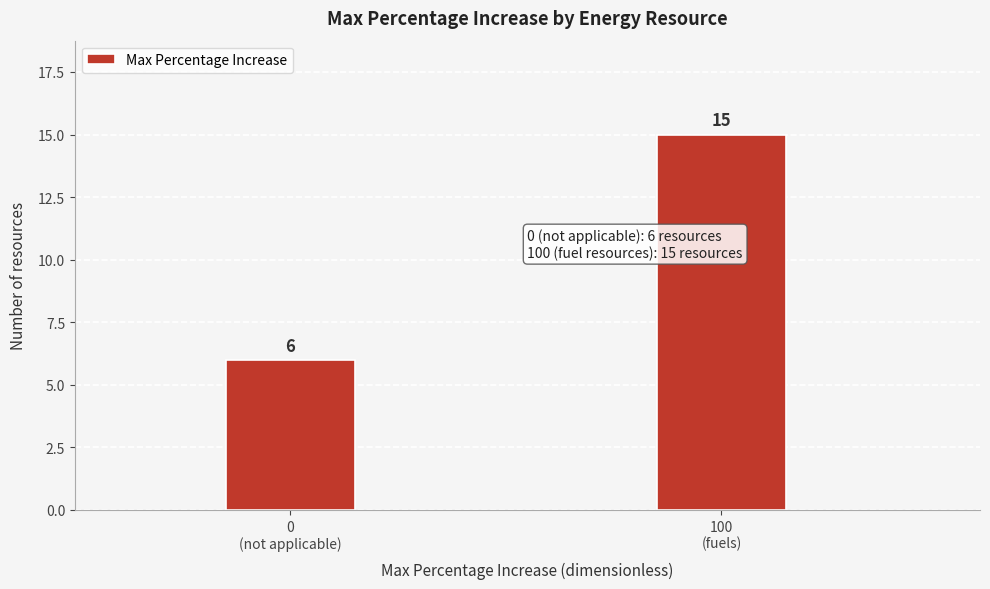

Reading right to left, transcribe all the data shown in this chart.

15	6